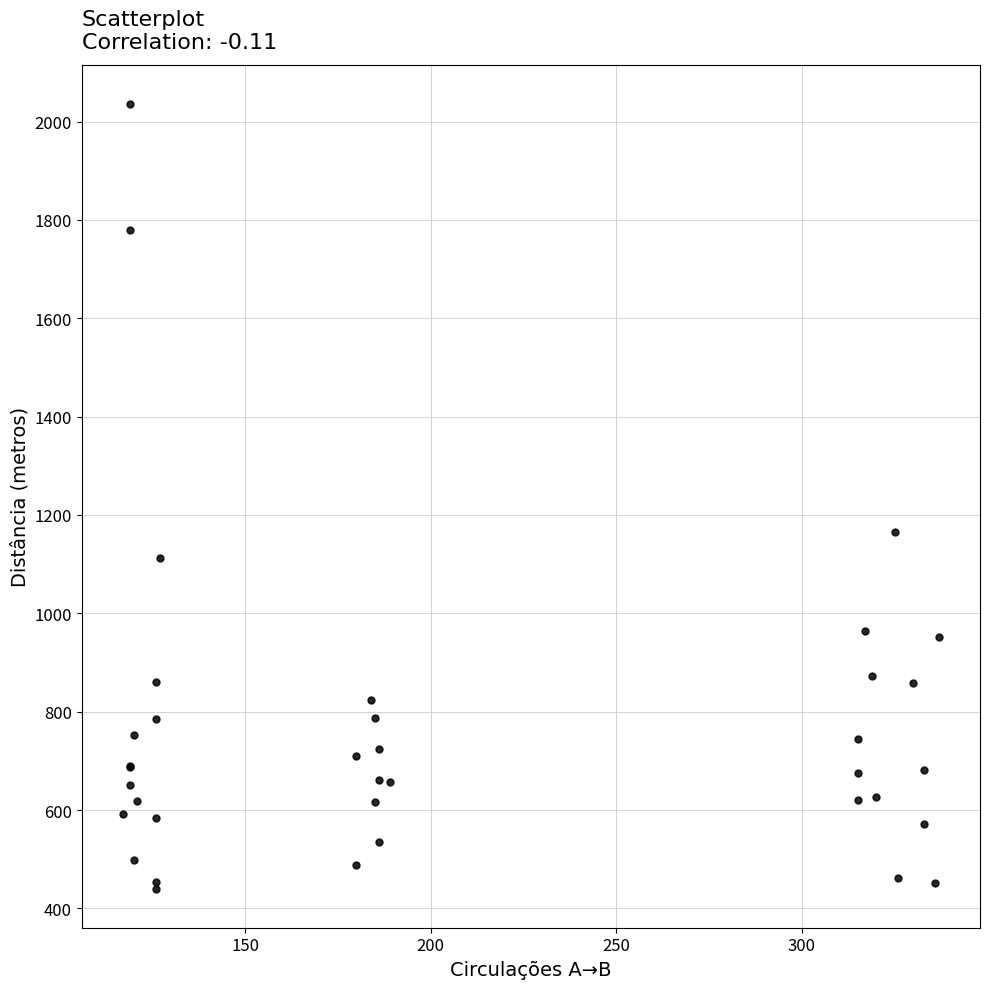

What Y value in the scatter plot is closest to 1238?

1166.0